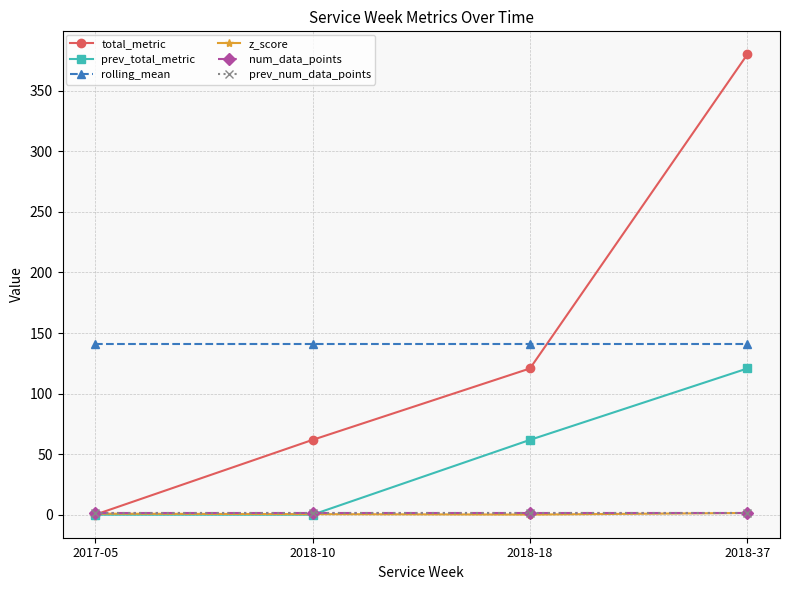

Which has a higher value, 2017-05 or 2018-37?

2018-37